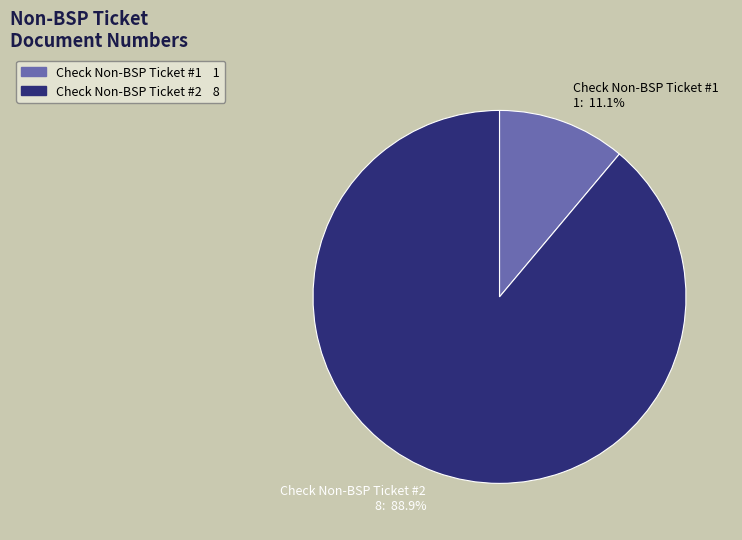

Is it true that Check Non-BSP Ticket #1 is 11% of the pie?

True